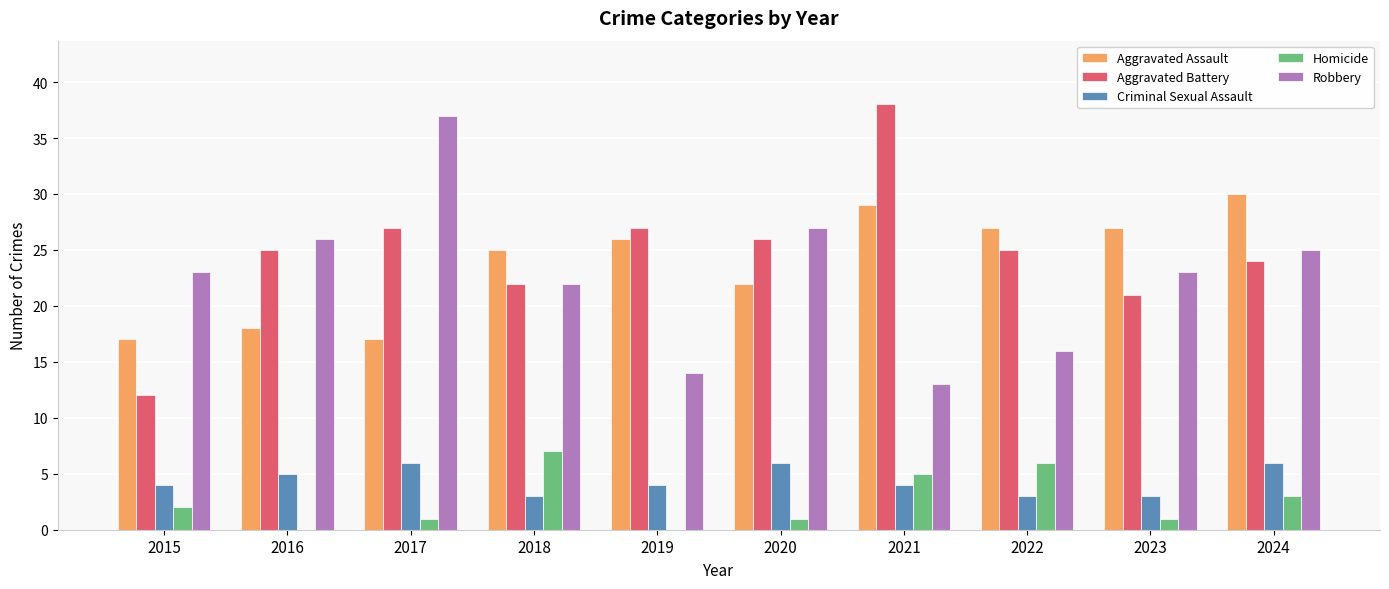

How many series are shown in this chart?

5